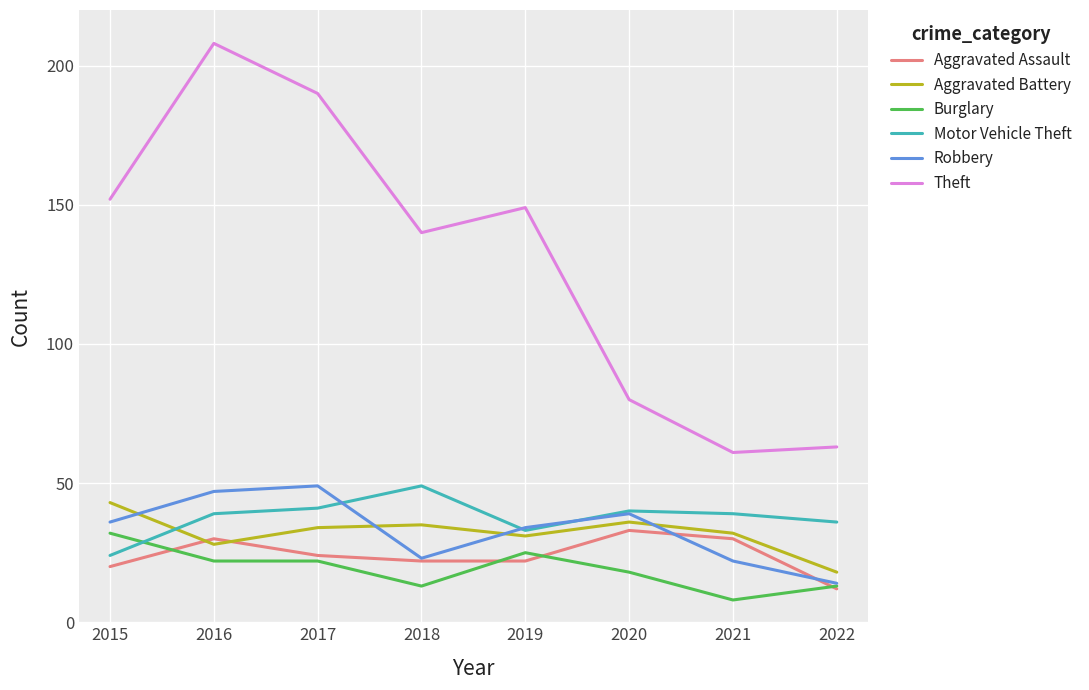

How many values in the Burglary series are below 22?

4